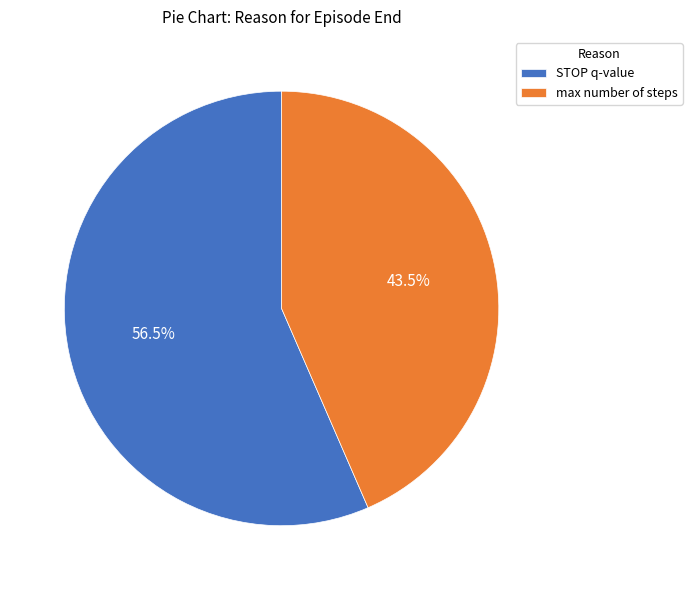

What is the largest slice in the pie chart?

STOP q-value